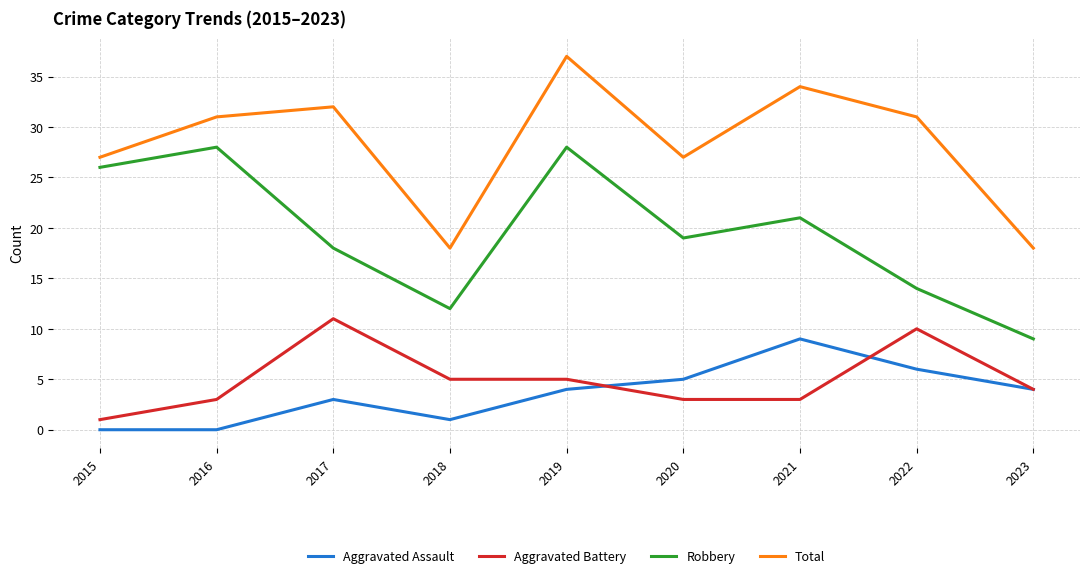

What is the difference between the highest and lowest values at 2021?

31